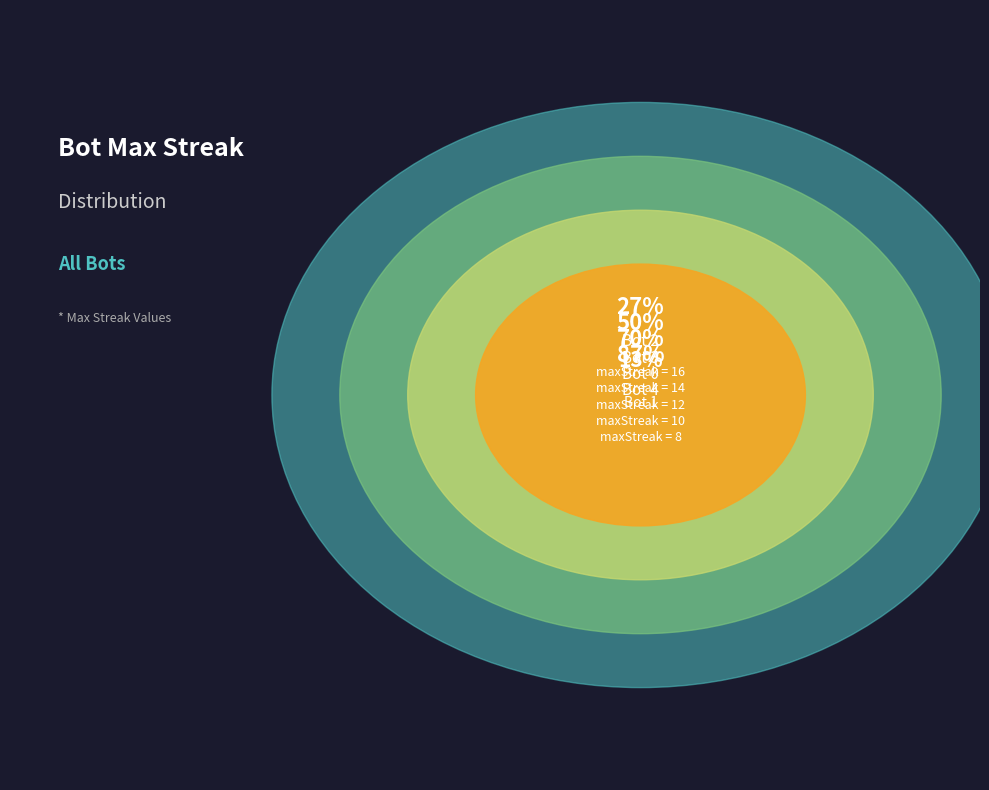

Does any single category account for the majority?

No